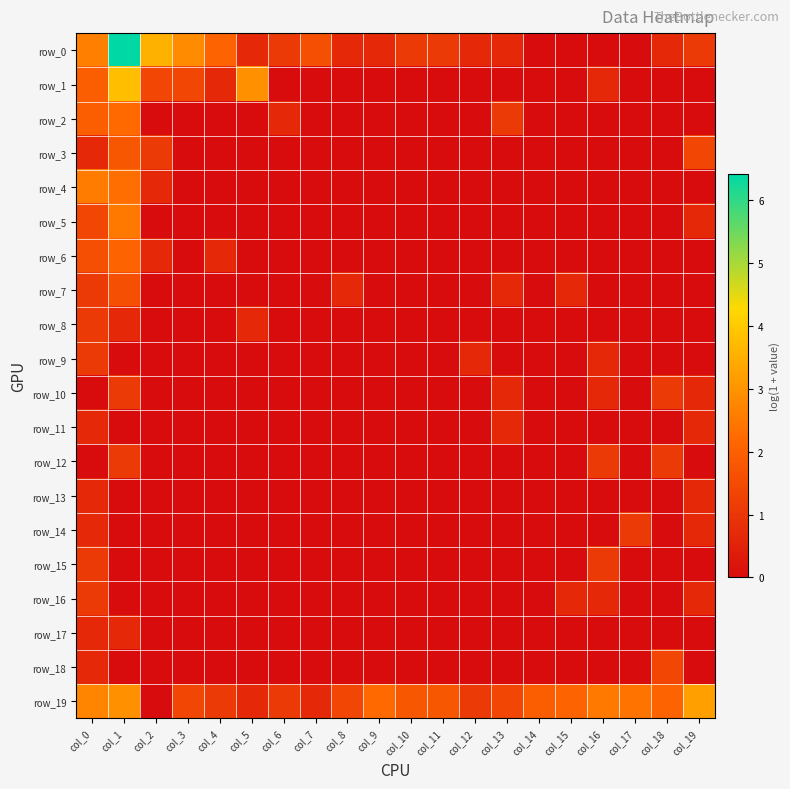

What is the difference between the maximum and minimum values in the row_13 series?

0.7